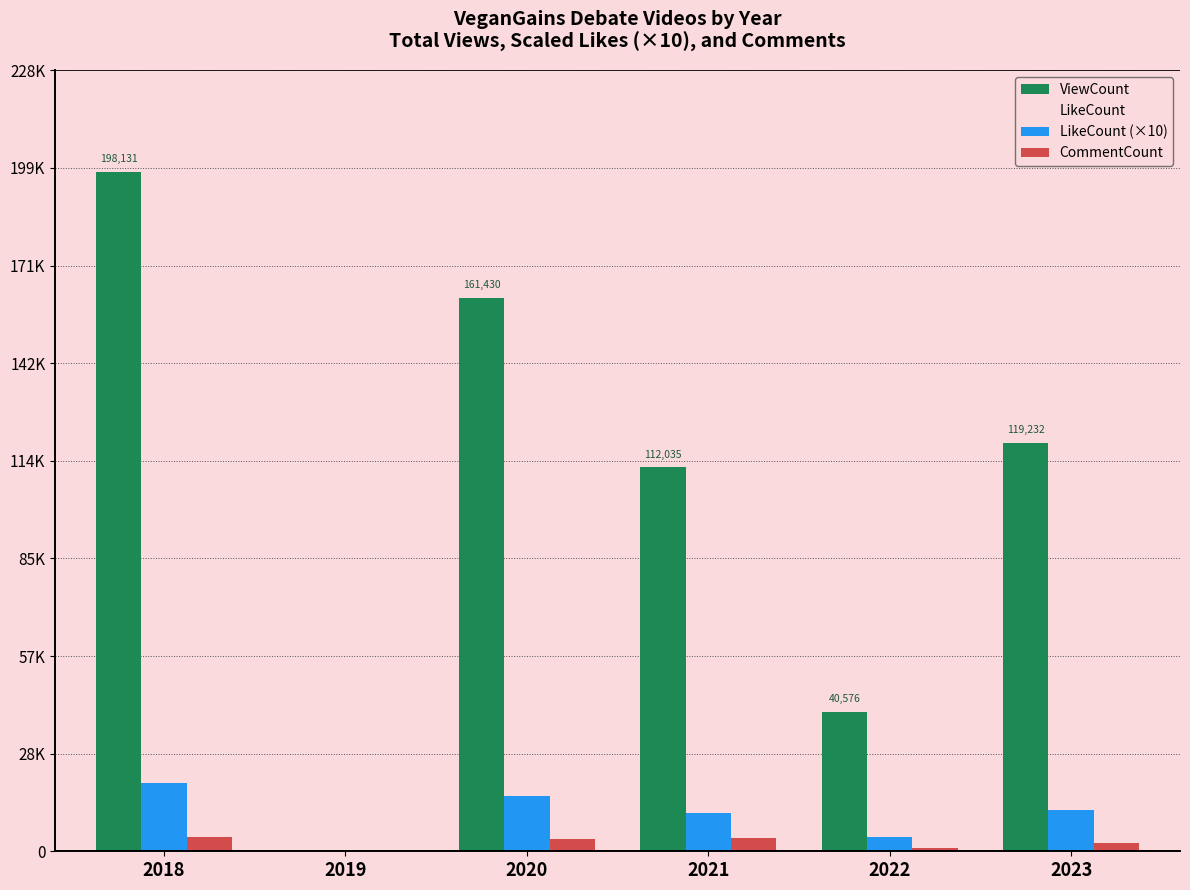

What is the sum of the CommentCount values at 2023 and 2021?

6390.0